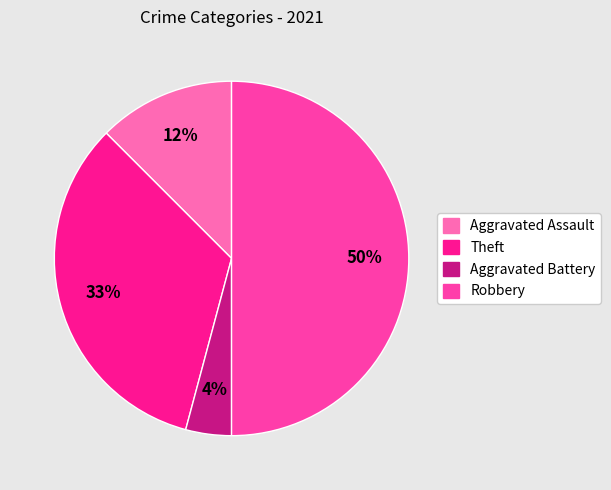

Is the sum of Theft and Robbery greater than half?

Yes